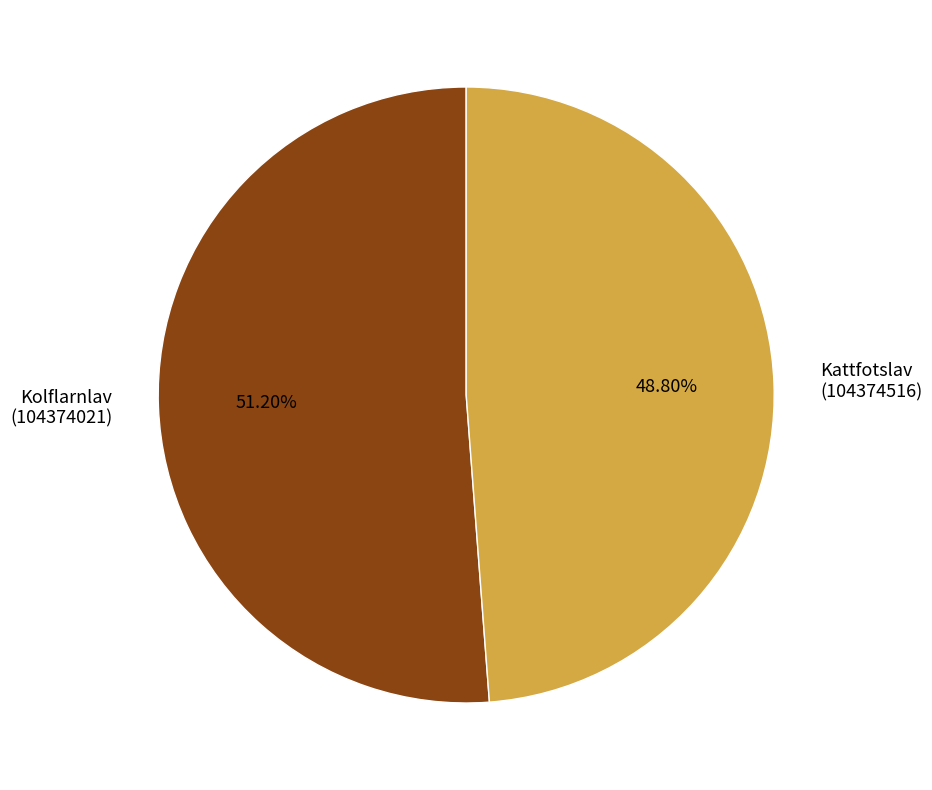

To the nearest percent, what is the average slice percentage?

50%